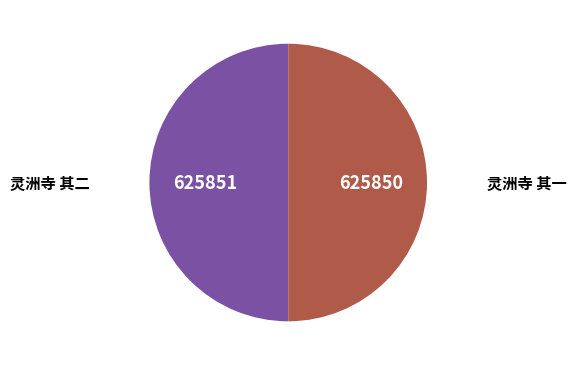

The 灵洲寺 其一 slice represents 50% of the pie. True or false?

True